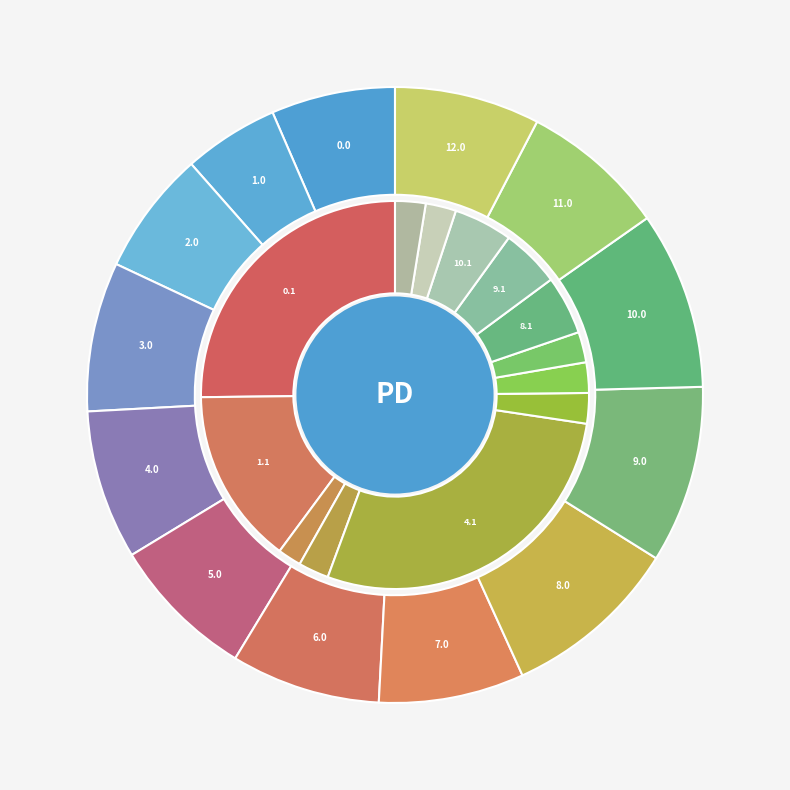

Rank the categories by value from lowest to highest.

1.0, 0.0, 2.0, 5.0, 7.0, 11.0, 12.0, 3.0, 4.0, 6.0, 8.0, 9.0, 10.0